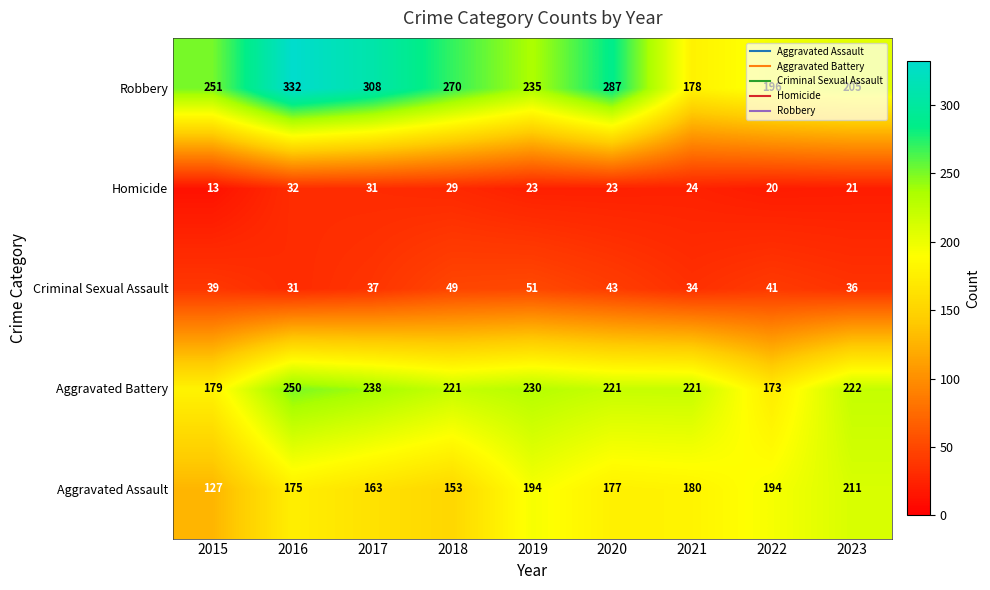

Where does the Aggravated Assault series first go above 177?

2019